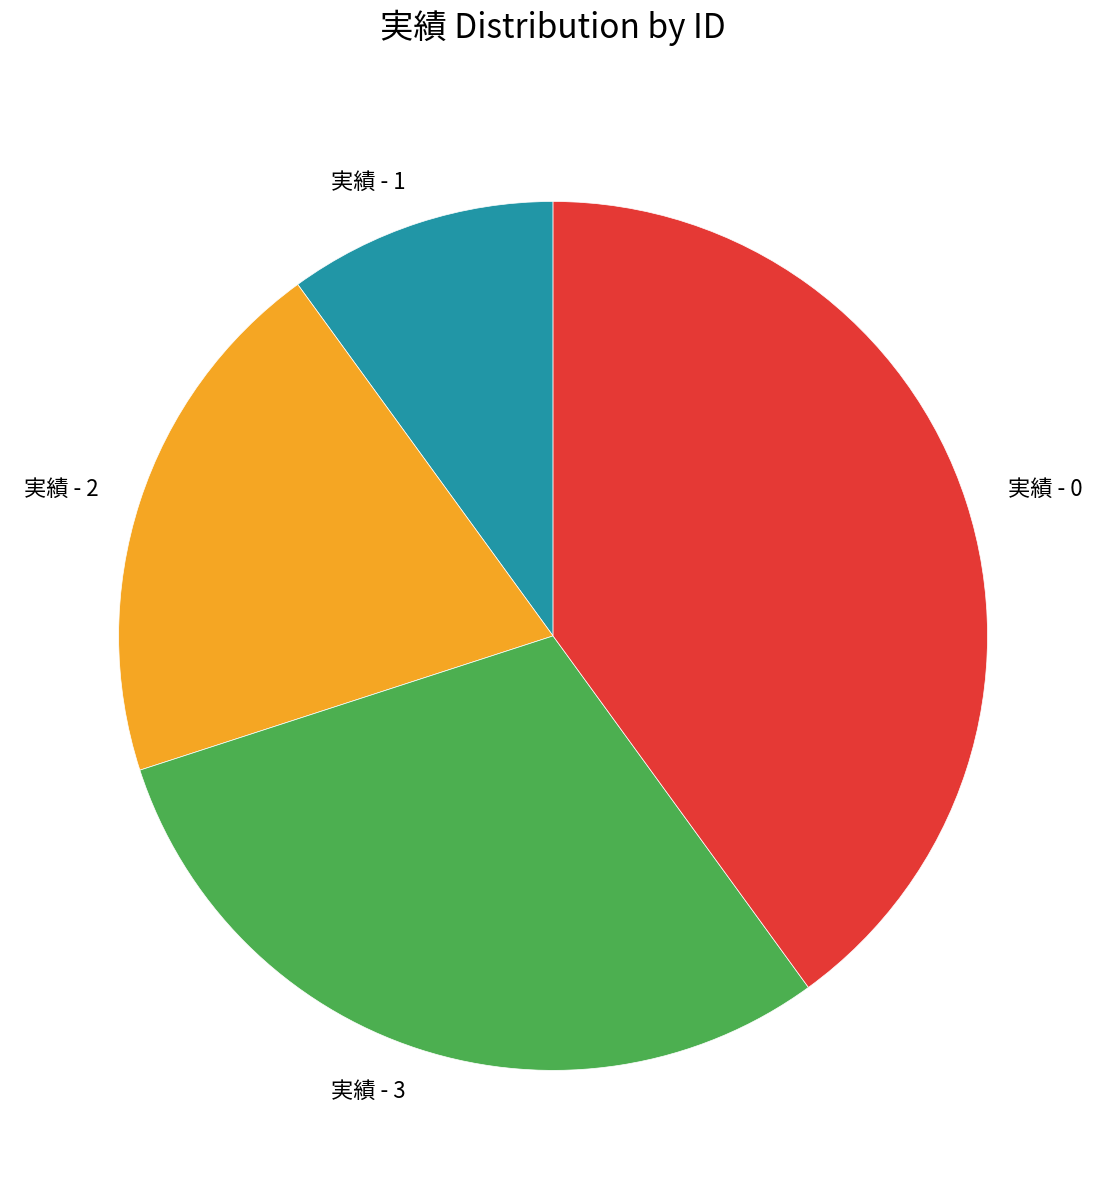

How many segments does this pie chart have?

4